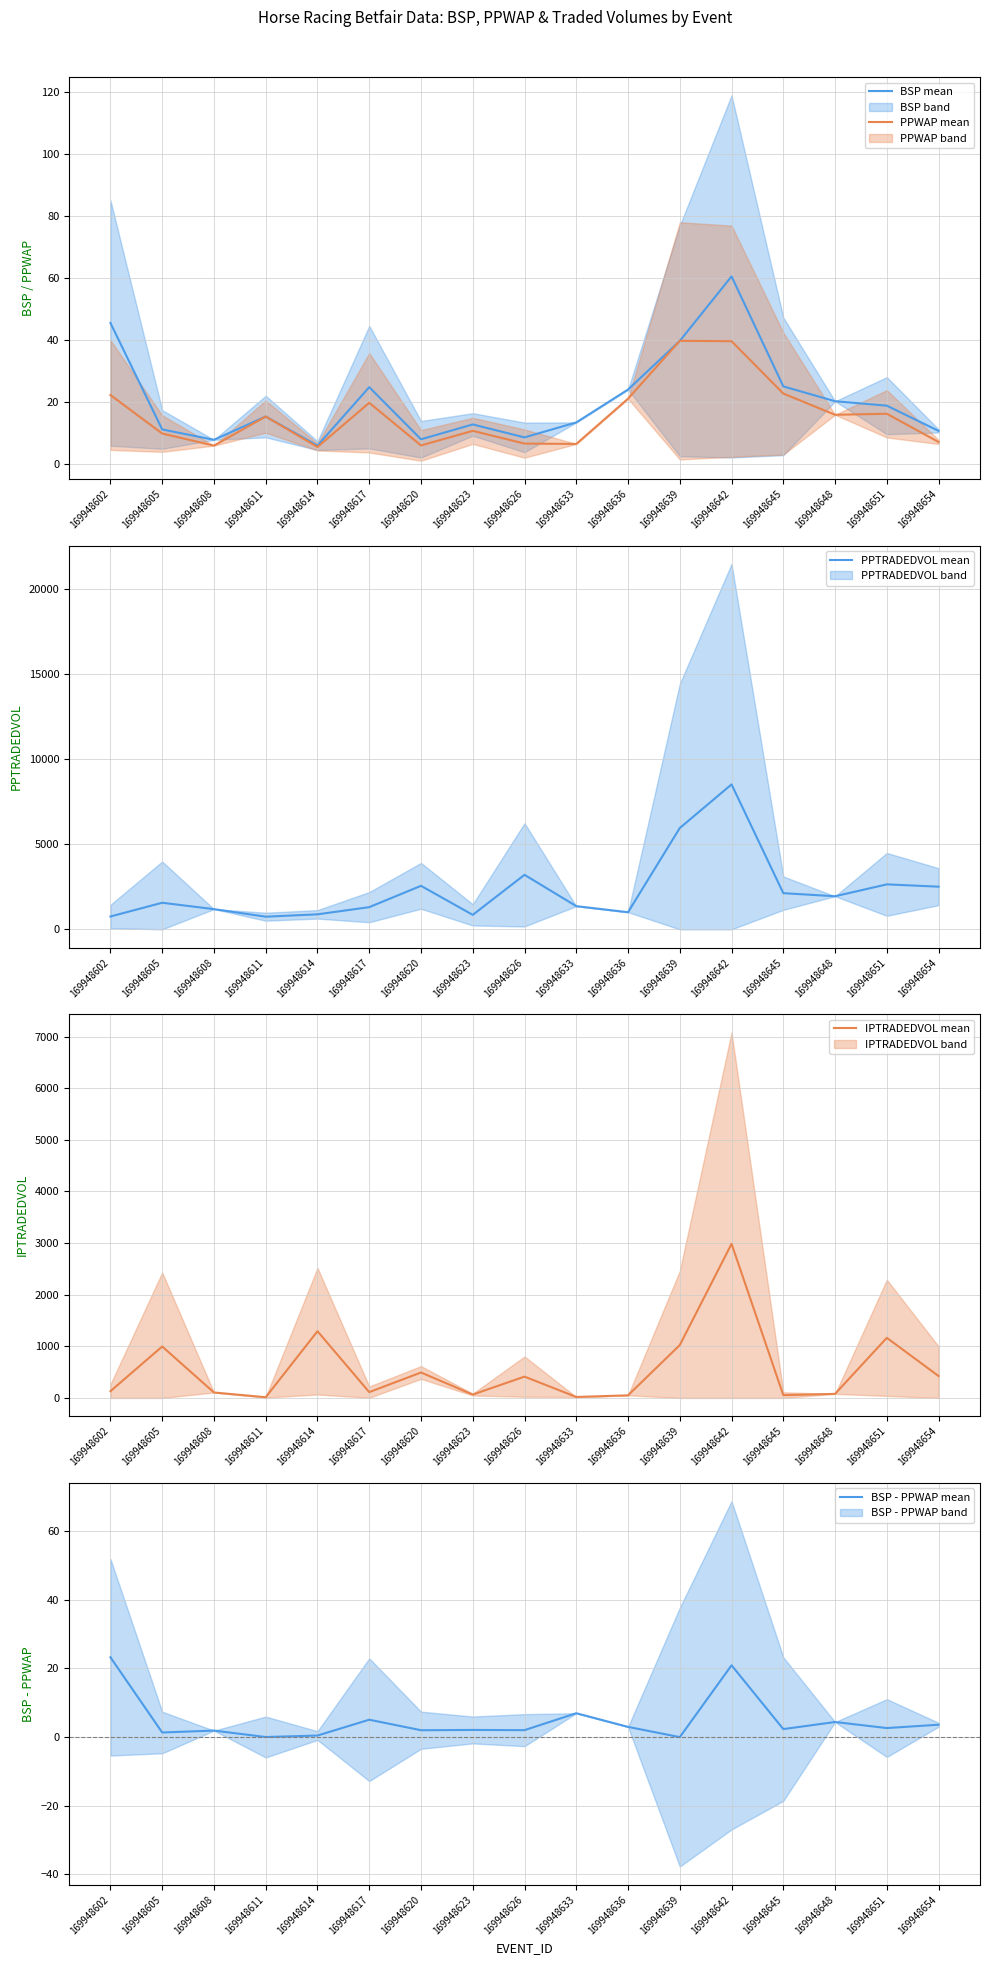

What is the value of the BSP mean point at the 16th from the left?

18.8